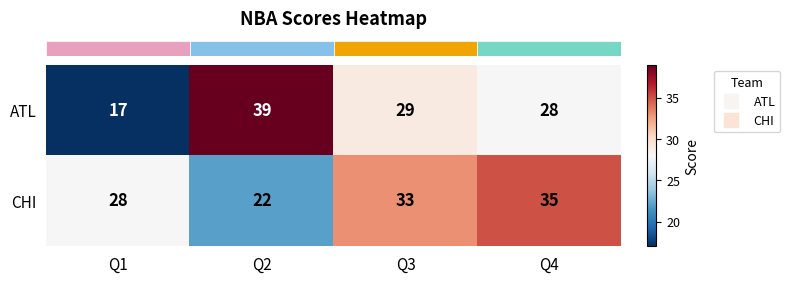

Reading left to right, transcribe all the data shown in this chart.

ATL: Q1=17	Q2=39	Q3=29	Q4=28
CHI: Q1=28	Q2=22	Q3=33	Q4=35